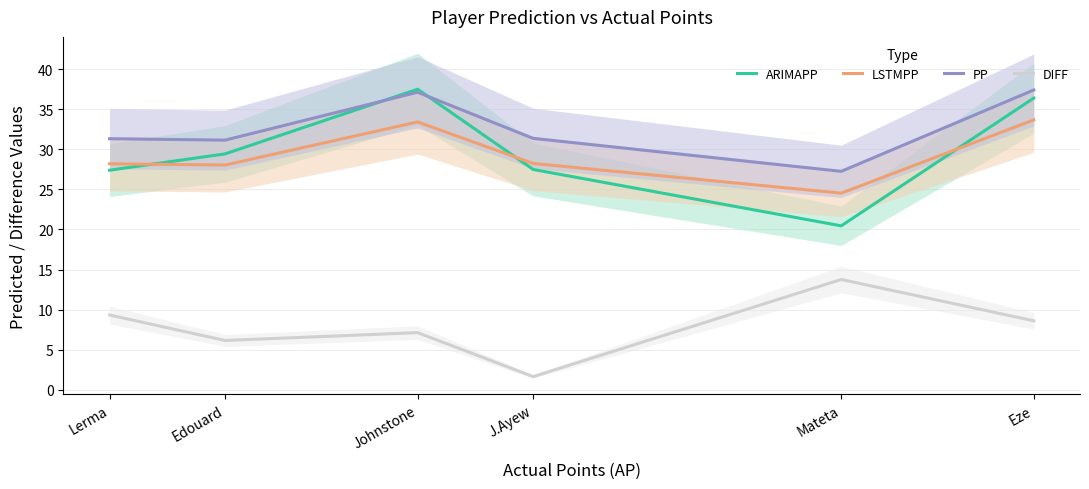

What is the spread (max minus min) of values at Mateta?

13.5